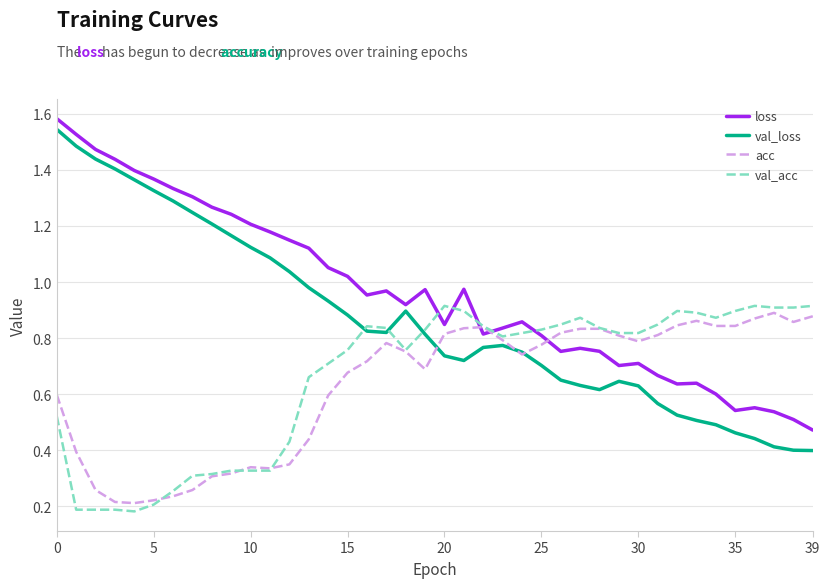

Which series has the largest total across all categories?

loss